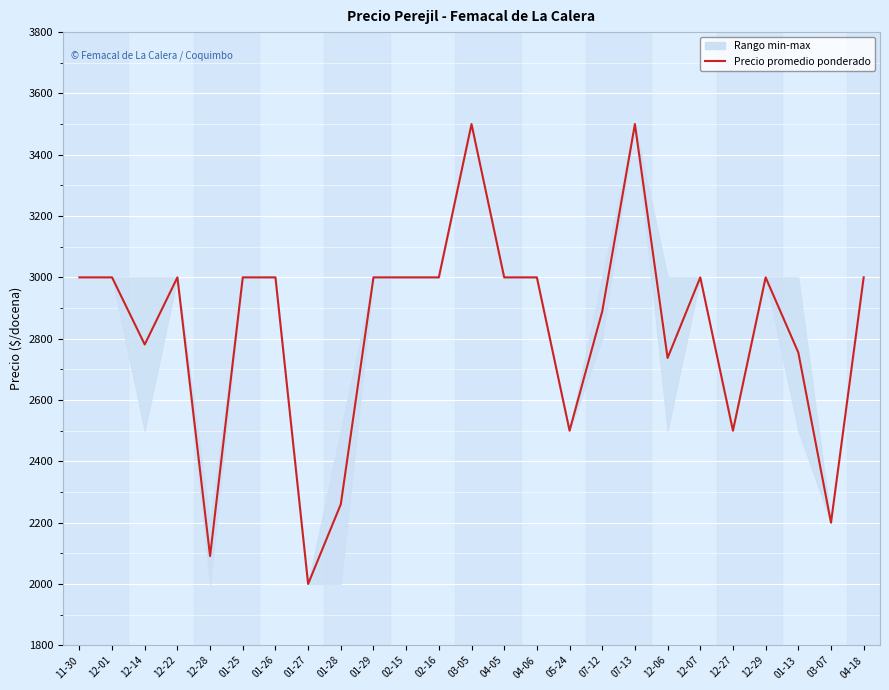

How many interior local peaks (higher than both neighbors) does the data have?

5